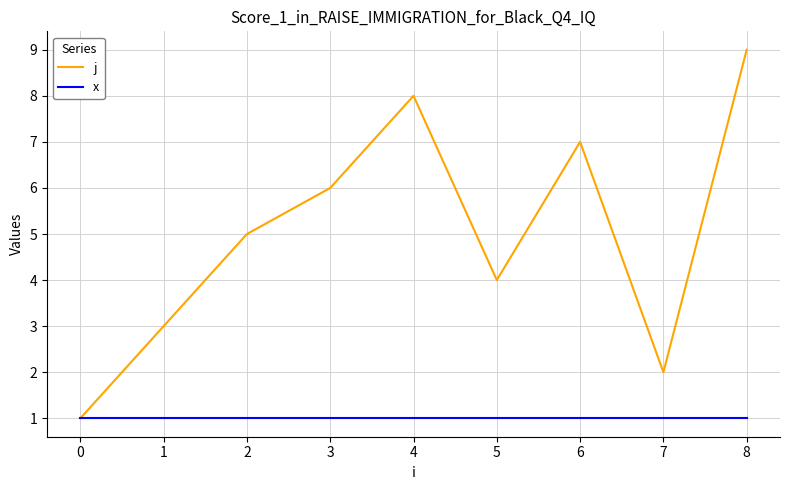

Rank the series by their average value, from highest to lowest.

j, x